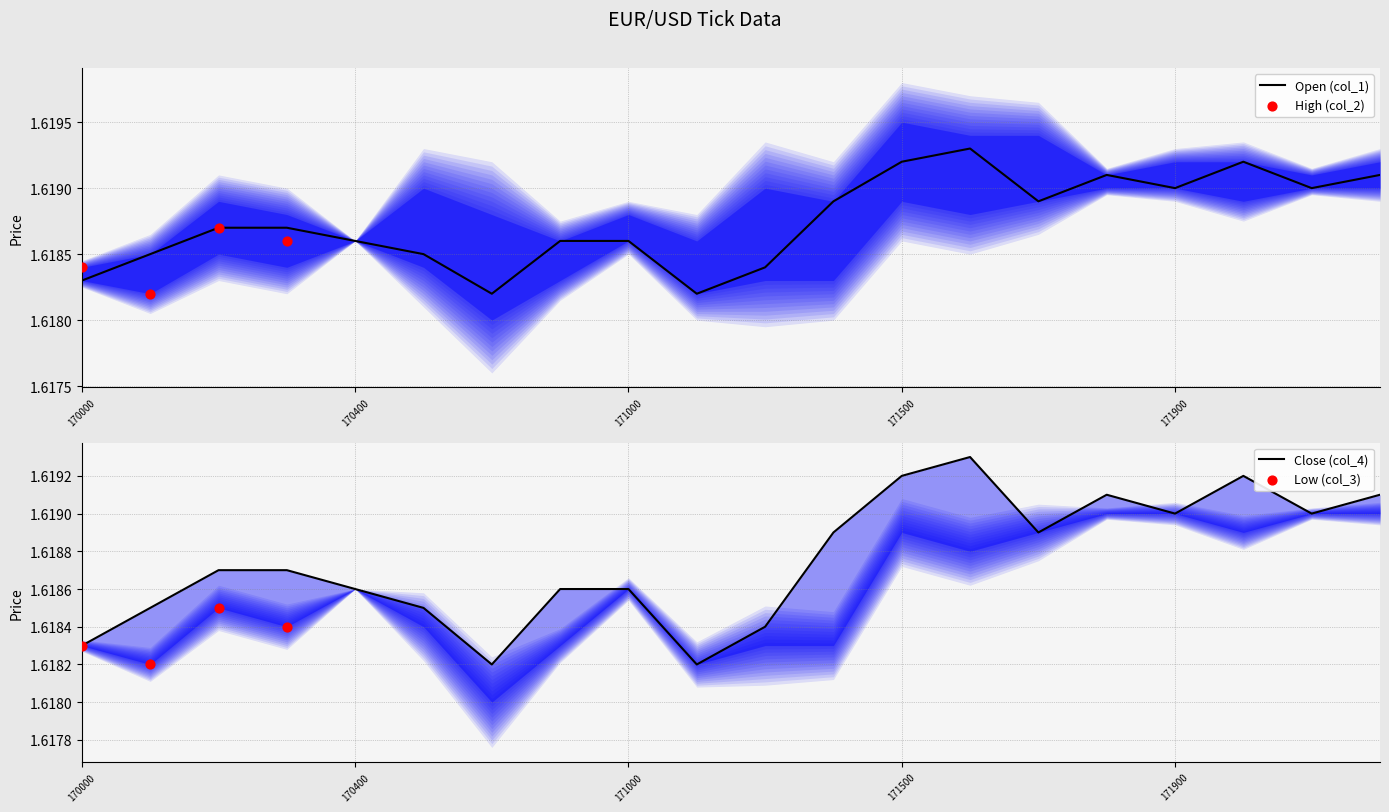

Which series has the largest Y range (max minus min)?

col_1